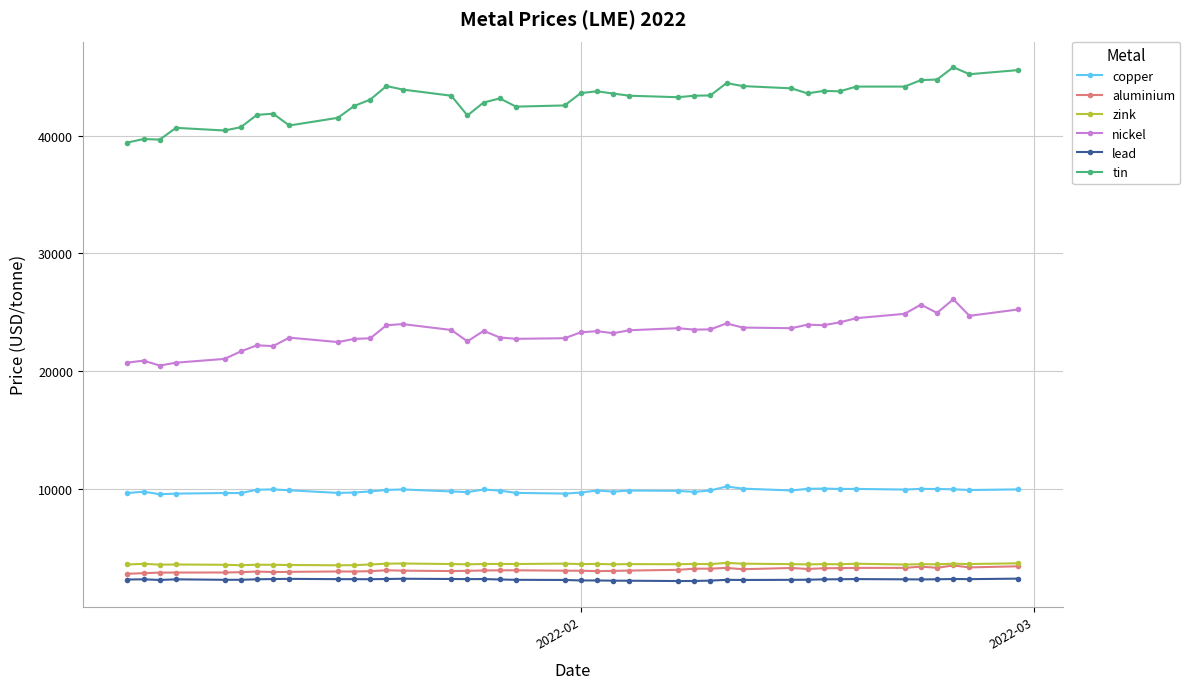

True or false: zink has more than 1 points higher than both neighbors.

True